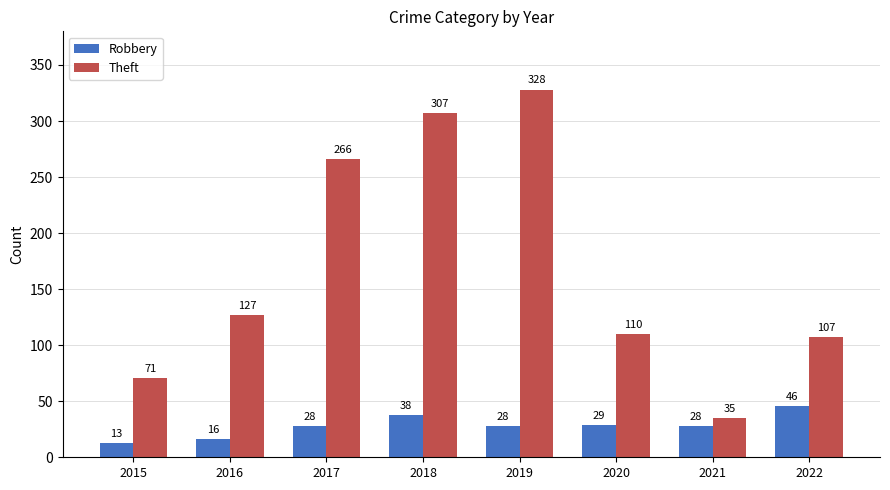

Read the Theft value at 2015.

71